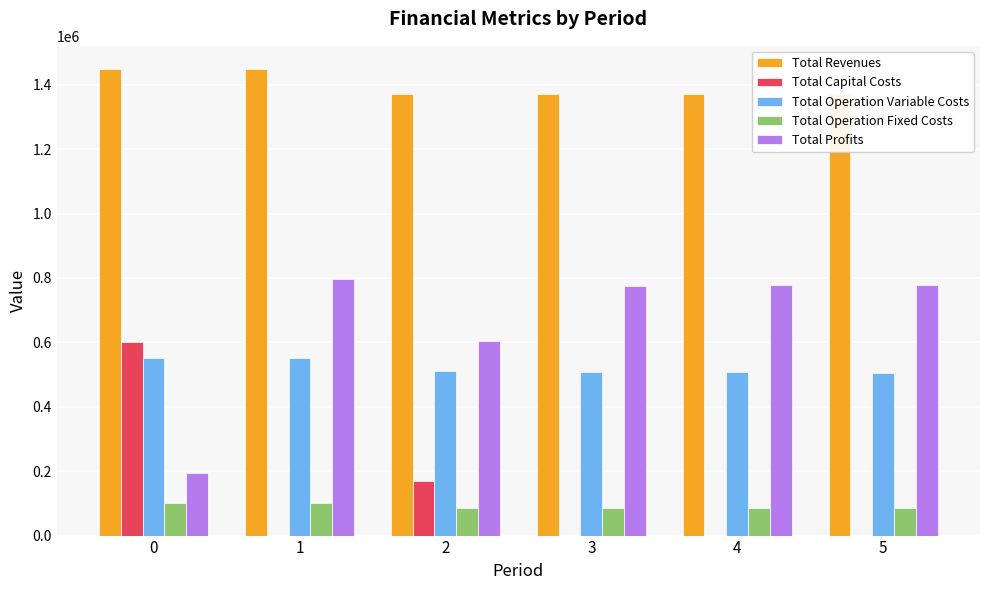

Reading left to right, what are all the values shown in this chart?

Total Revenues: 1448283.6	1448283.6	1371612.1	1371612.1	1371612.1	1371612.1
Total Capital Costs: 599538.0	0.0	170400.0	0.0	0.0	0.0
Total Operation Variable Costs: 551999.6	550542.2	509878.0	508567.8	507255.7	505941.8
Total Operation Fixed Costs: 102291.2	102291.2	86570.3	86570.3	86570.3	86570.3
Total Profits: 194454.8	795450.2	604763.8	776474.0	777786.1	779100.0